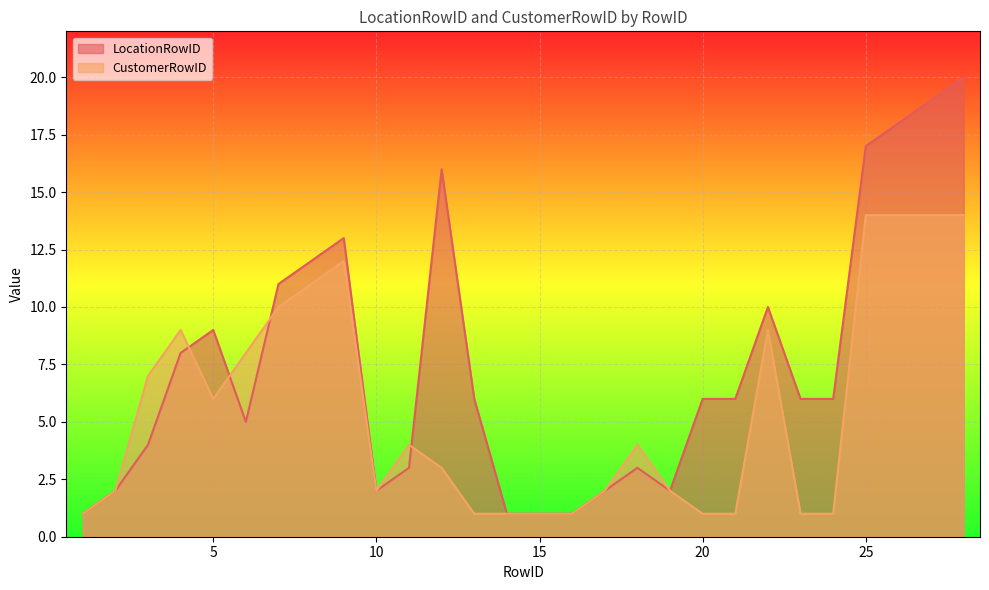

The CustomerRowID series shows 1 at 24. True or false?

True